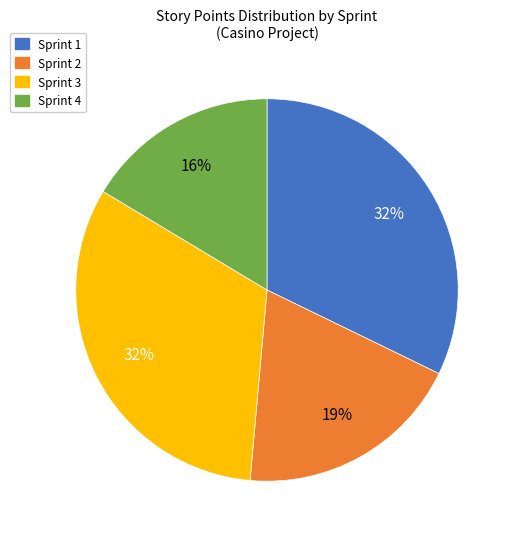

Approximately how many times larger is the value at Sprint 3 compared to Sprint 1?

1.0